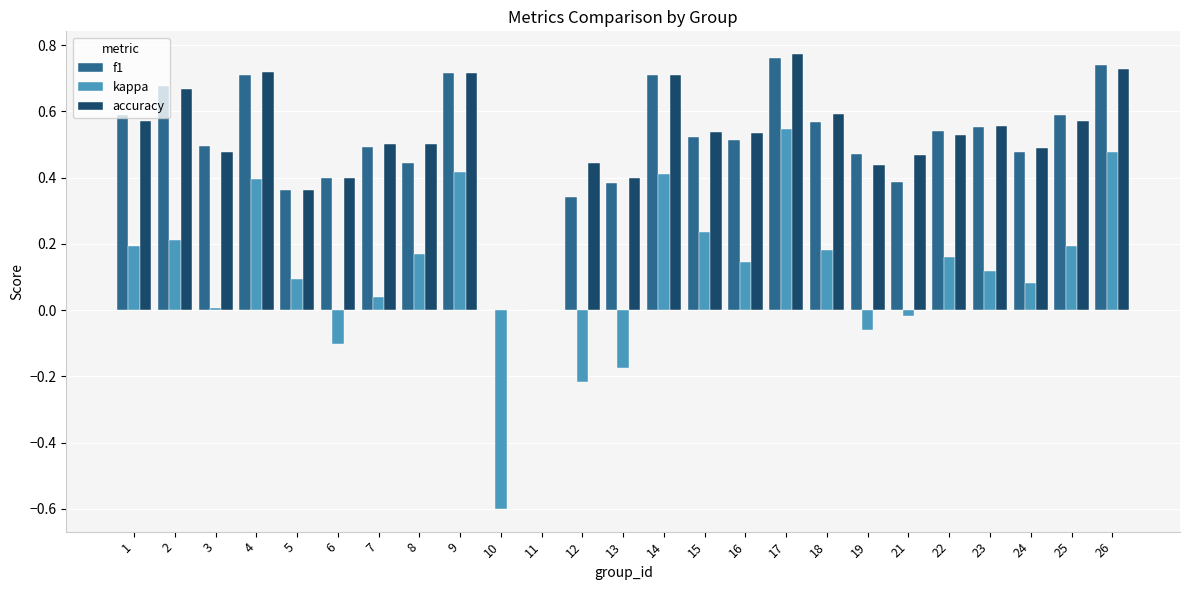

How many groups of bars are there?

25